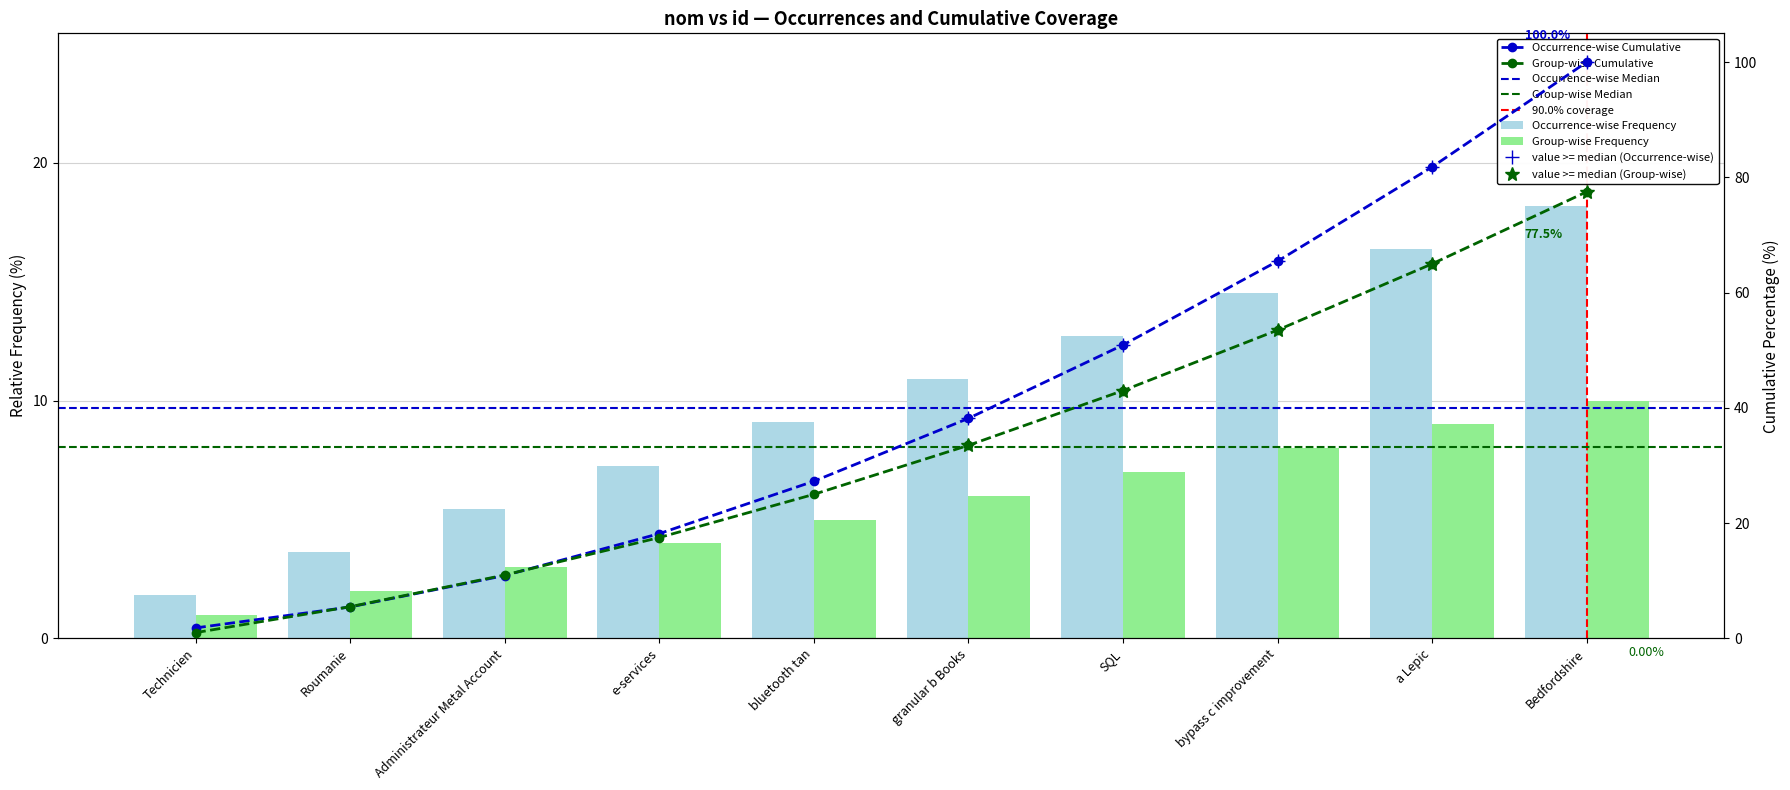

True or false: the data shows 18.2 at Bedfordshire.

True